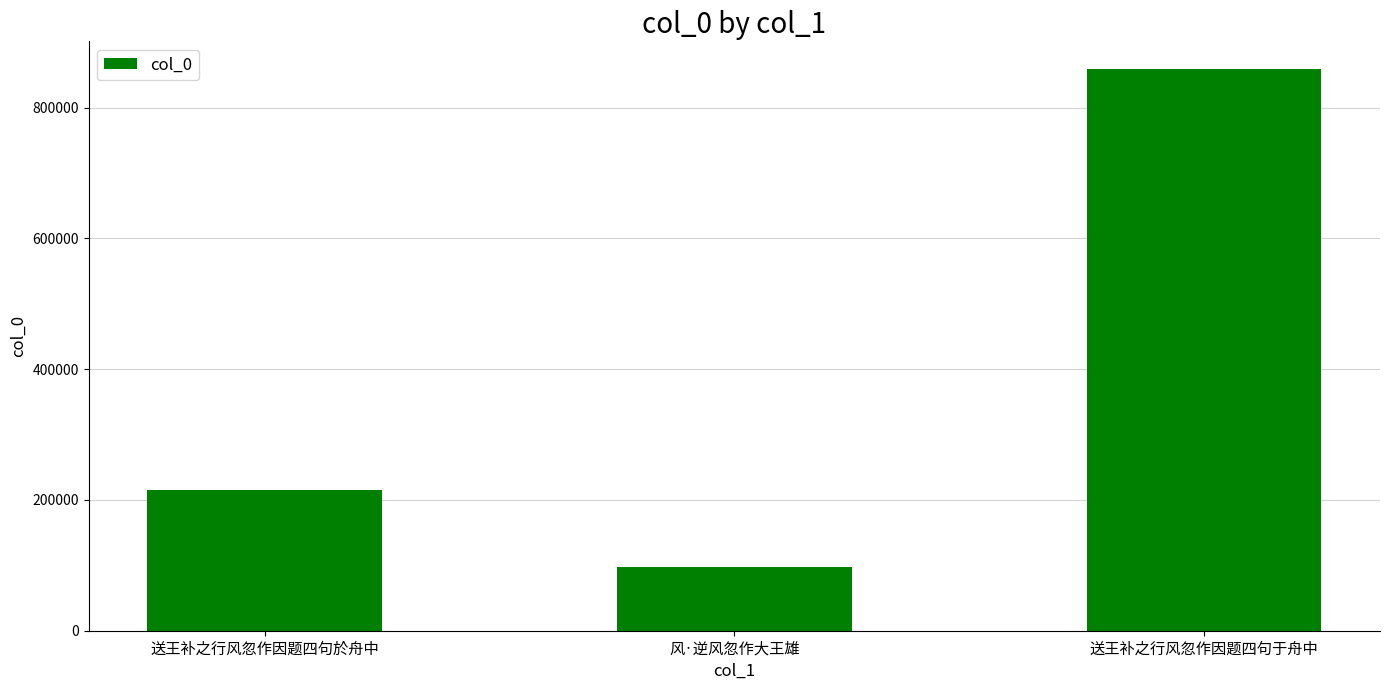

Where is the data nearest to the value 477917?

送王补之行风忽作因题四句於舟中